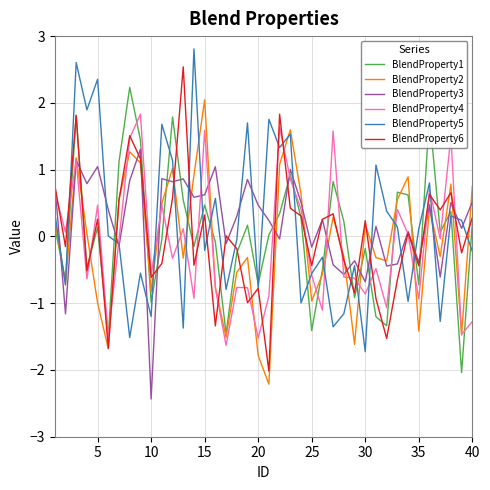

What is the highest value of the BlendProperty3 series?

1.3